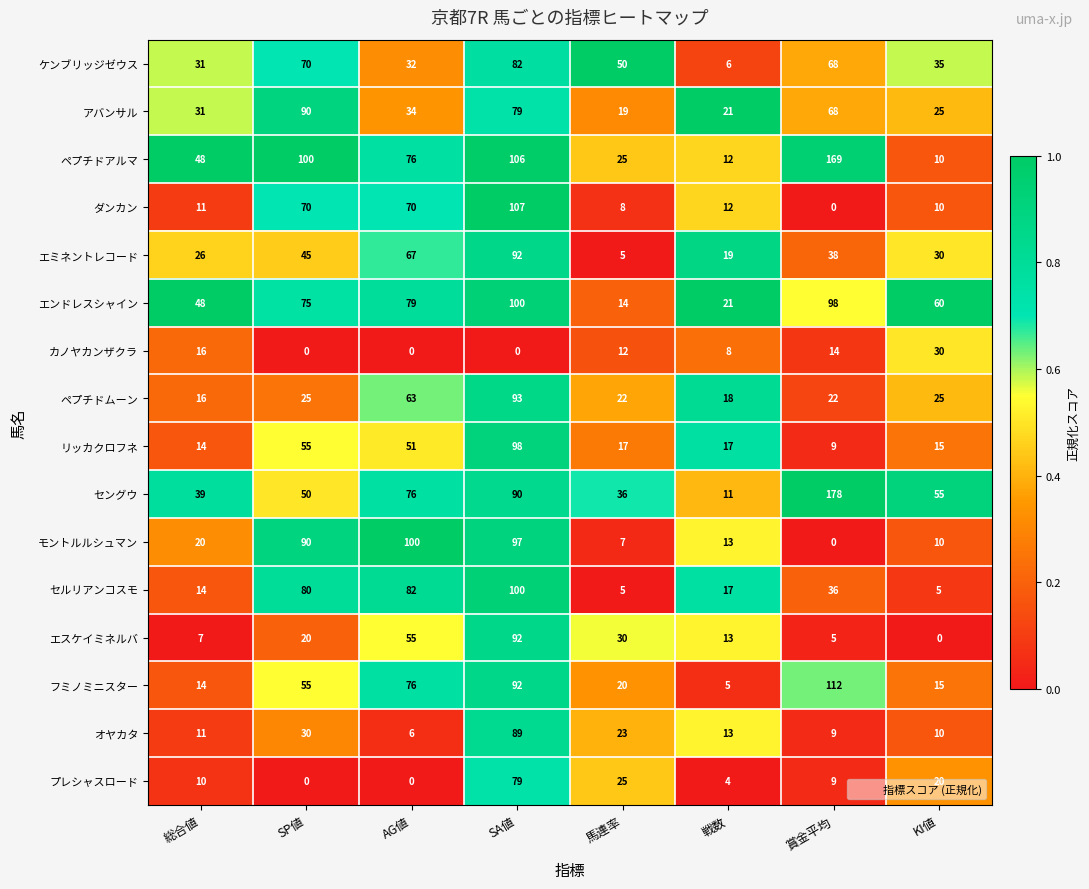

The セルリアンコスモ series shows 5 at KI値. True or false?

True